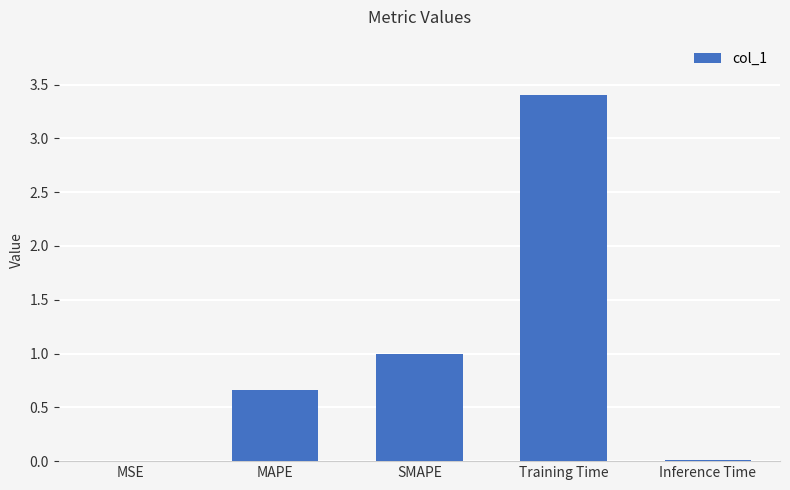

Between Training Time and MAPE, which is larger?

Training Time